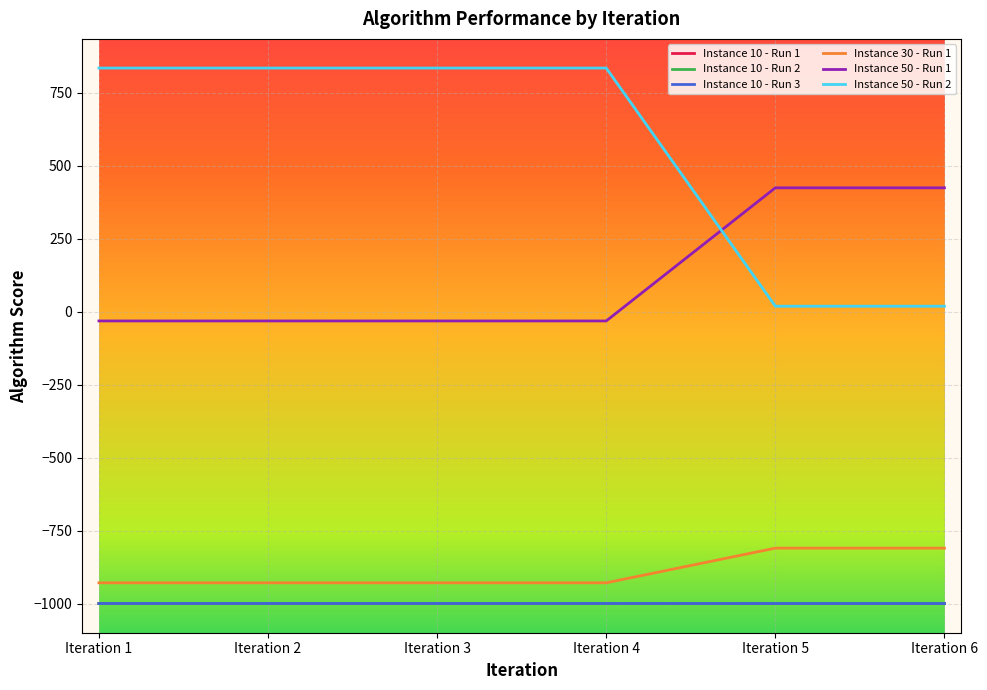

True or false: Instance 10 - Run 2 and Instance 30 - Run 1 cross at least once.

False